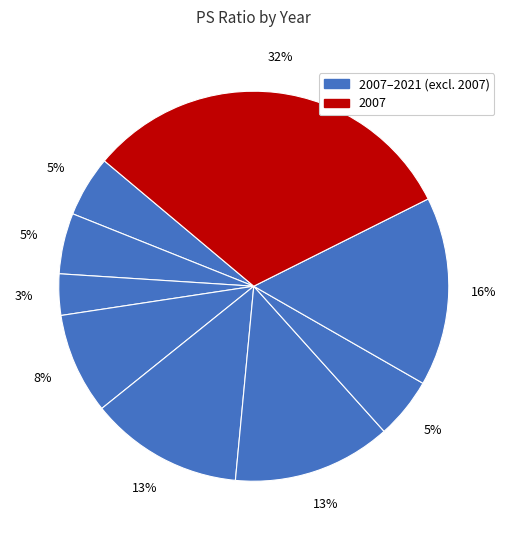

How many segments does this pie chart have?

9